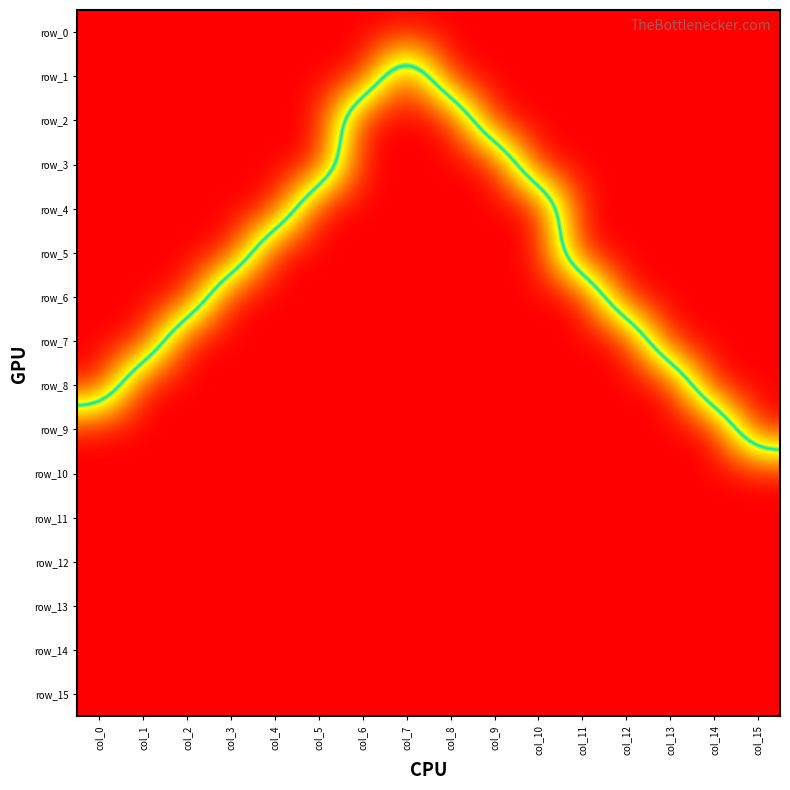

Count the number of categories in the chart.

16